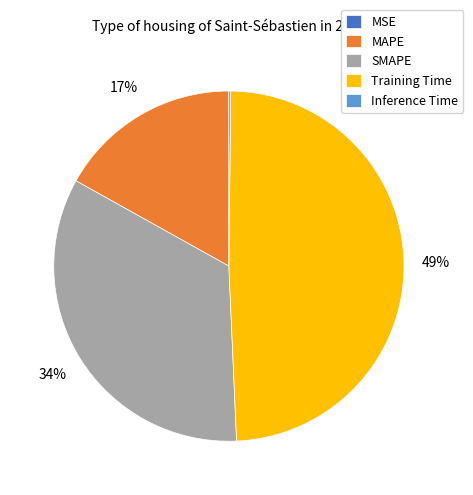

Is there any slice that represents more than half of the pie?

No